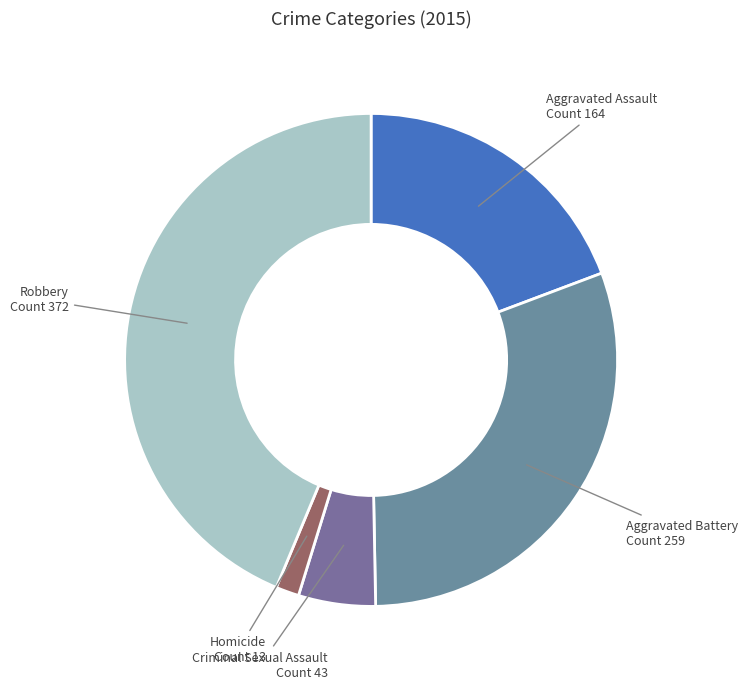

How many segments does this pie chart have?

5